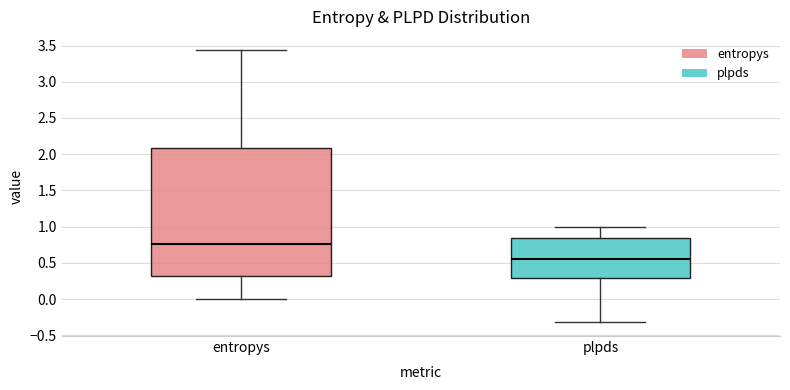

Reading left to right, read every box against the y-axis: the position of its median line, the range the box covers, and the ends of its whiskers. The values are not printed on the chart, so give them approximately, as read against the axis.

entropys: median 0.75, box 0.30 to 2.10, whiskers 0.00 to 3.45
plpds: median 0.55, box 0.30 to 0.85, whiskers -0.30 to 1.00